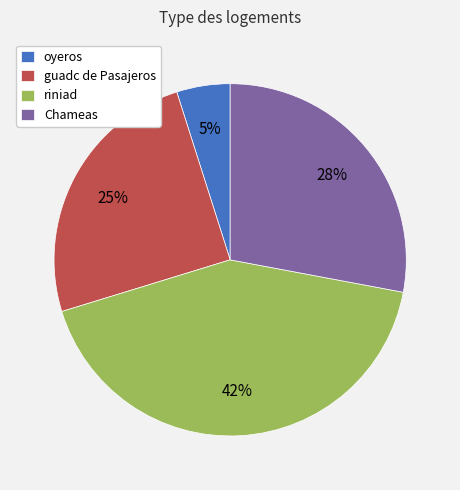

Which category has the biggest portion of the pie?

riniad